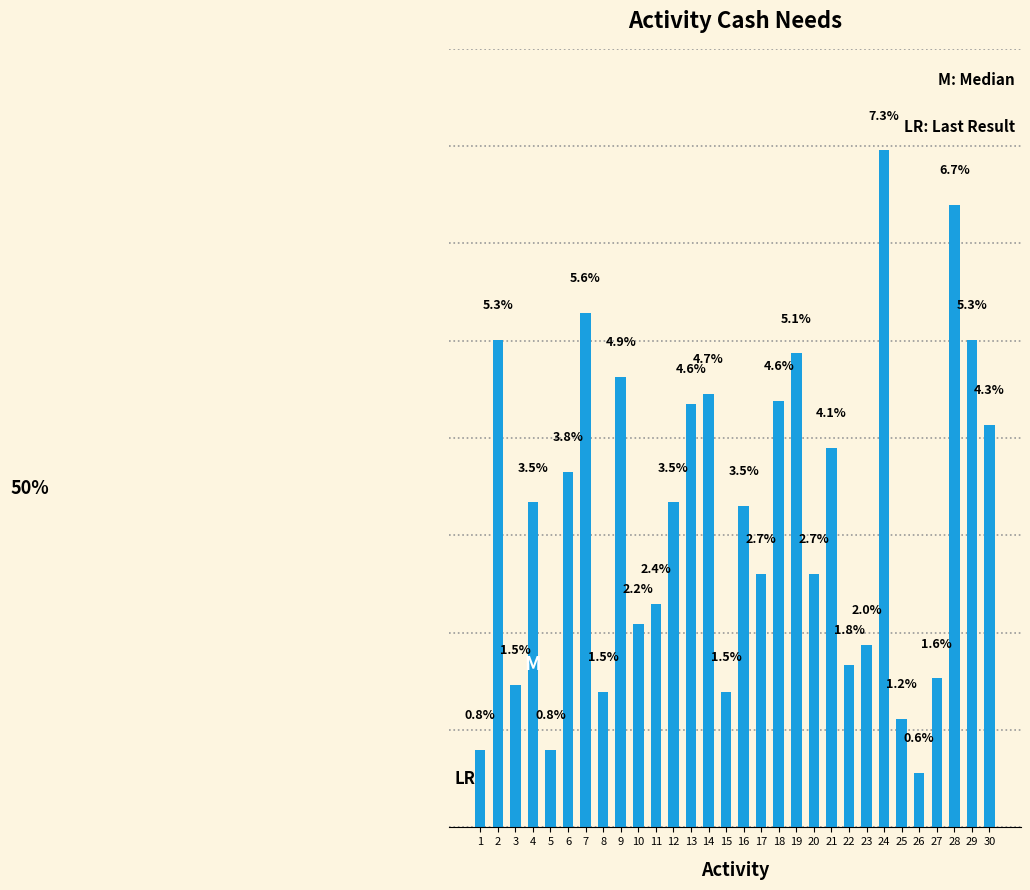

Rank the categories by value from highest to lowest.

24, 28, 7, 2, 29, 19, 9, 14, 18, 13, 30, 21, 6, 4, 12, 16, 17, 20, 11, 10, 23, 22, 27, 3, 8, 15, 25, 1, 5, 26